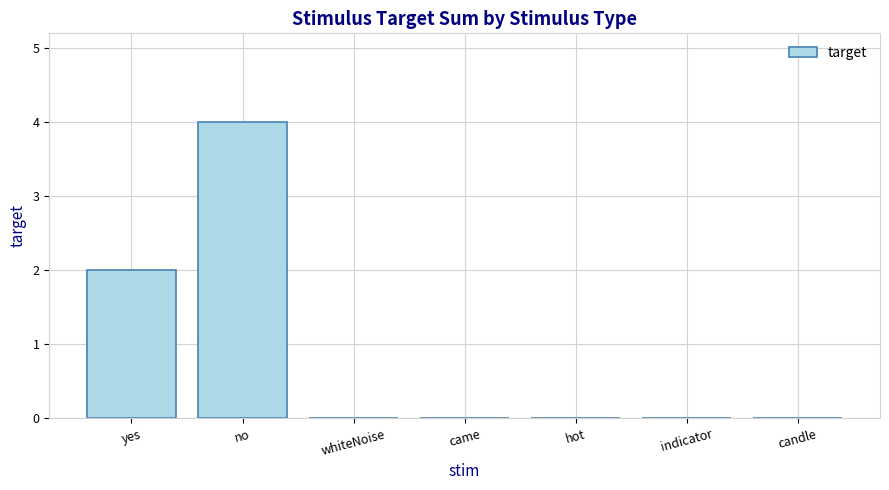

Count the number of categories in the chart.

7